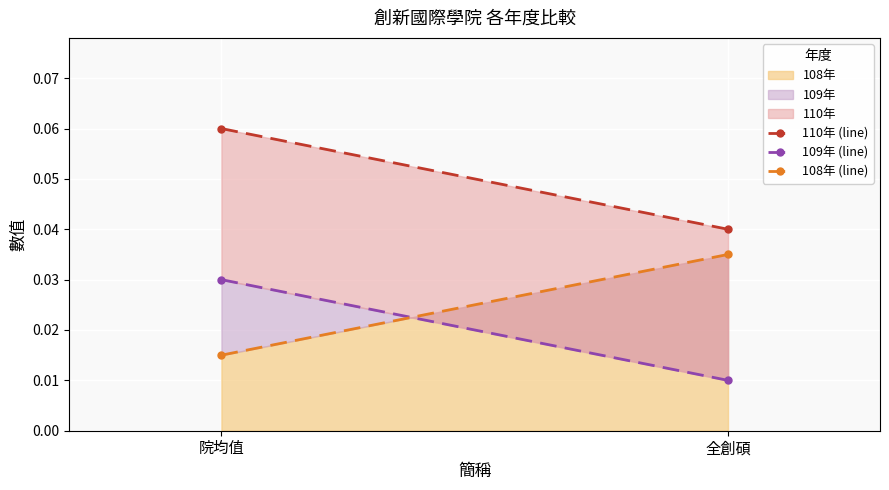

List the series in order of their overall mean, lowest first.

109年 (line), 108年 (line), 110年 (line)